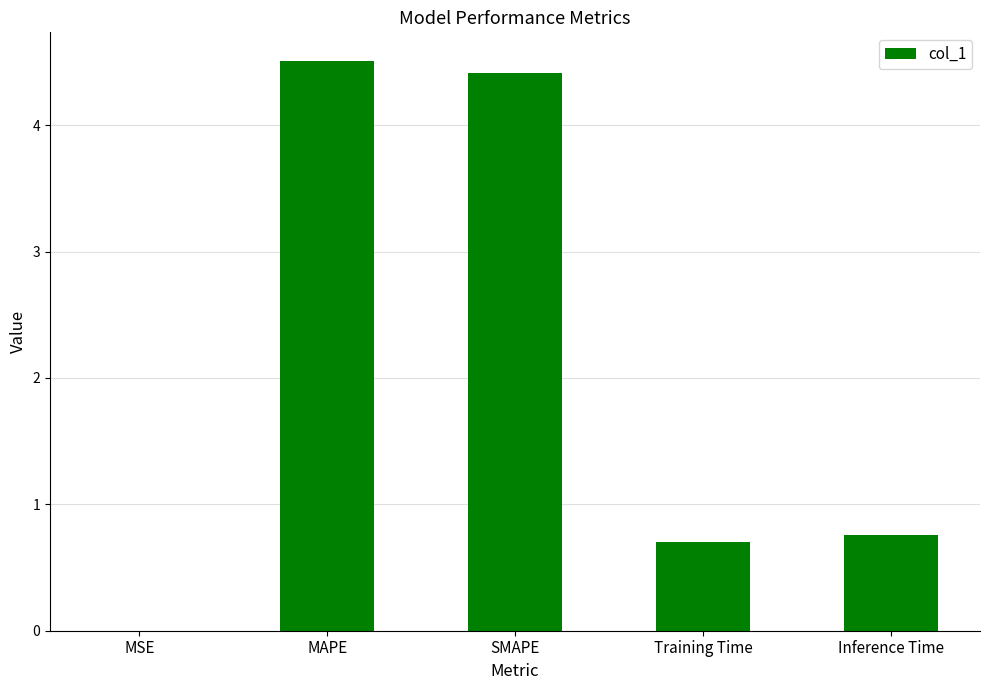

At which label is the value closest to 2?

Inference Time